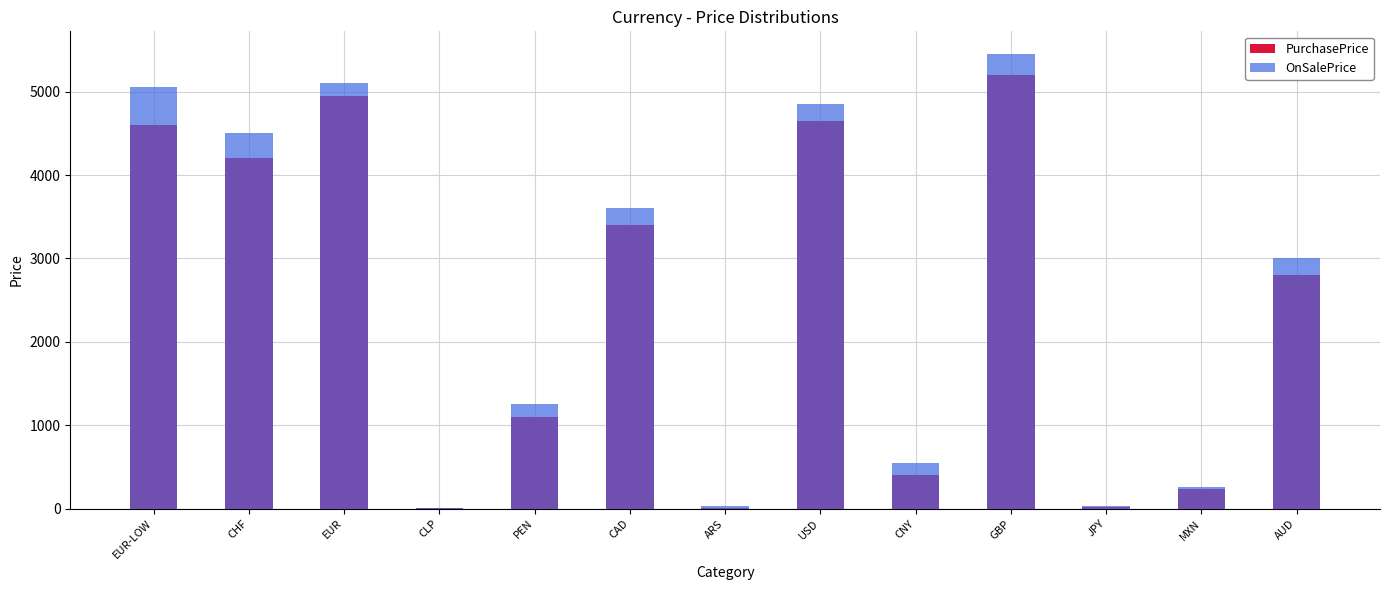

What is the sum of the PurchasePrice values at ARS and EUR?

4960.0